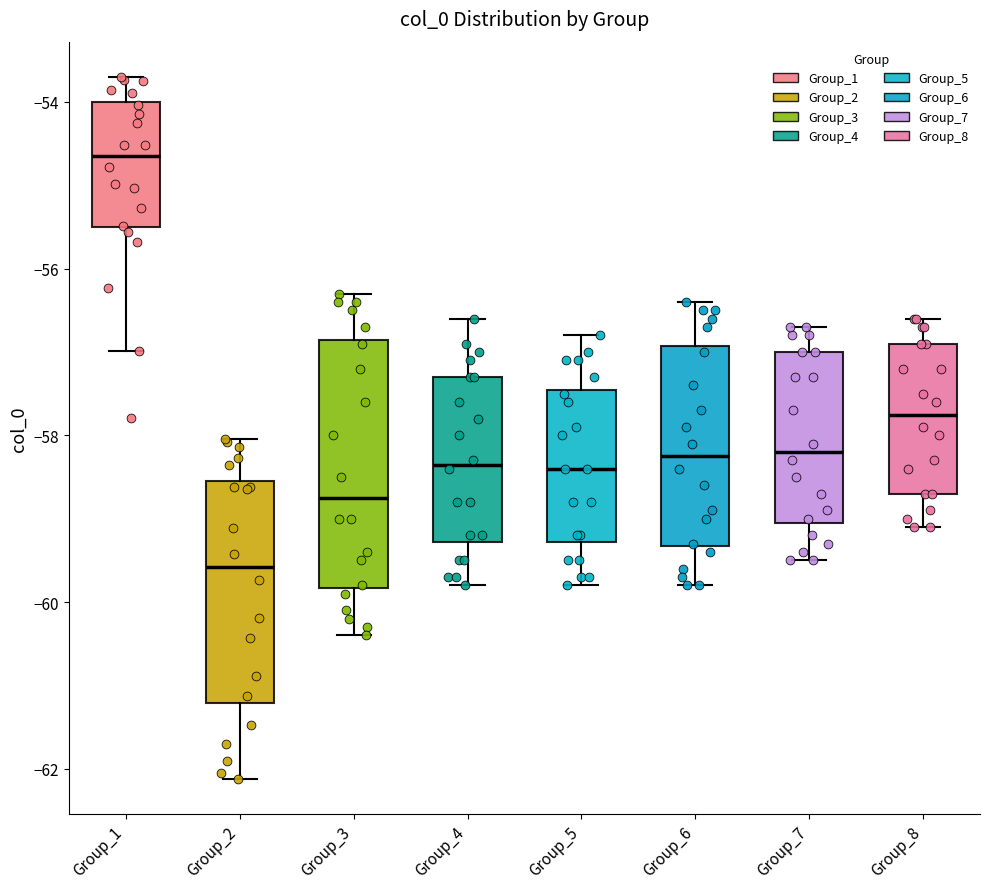

Reading left to right, read every box against the y-axis: the position of its median line, the range the box covers, and the ends of its whiskers. The values are not printed on the chart, so give them approximately, as read against the axis.

Group_1: median -54.6, box -55.6 to -54.0, whiskers -57.0 to -53.6
Group_2: median -59.6, box -61.2 to -58.6, whiskers -62.2 to -58.0
Group_3: median -58.8, box -59.8 to -56.8, whiskers -60.4 to -56.2
Group_4: median -58.4, box -59.2 to -57.2, whiskers -59.8 to -56.6
Group_5: median -58.4, box -59.2 to -57.4, whiskers -59.8 to -56.8
Group_6: median -58.2, box -59.4 to -57.0, whiskers -59.8 to -56.4
Group_7: median -58.2, box -59.0 to -57.0, whiskers -59.4 to -56.6
Group_8: median -57.8, box -58.6 to -56.8, whiskers -59.0 to -56.6